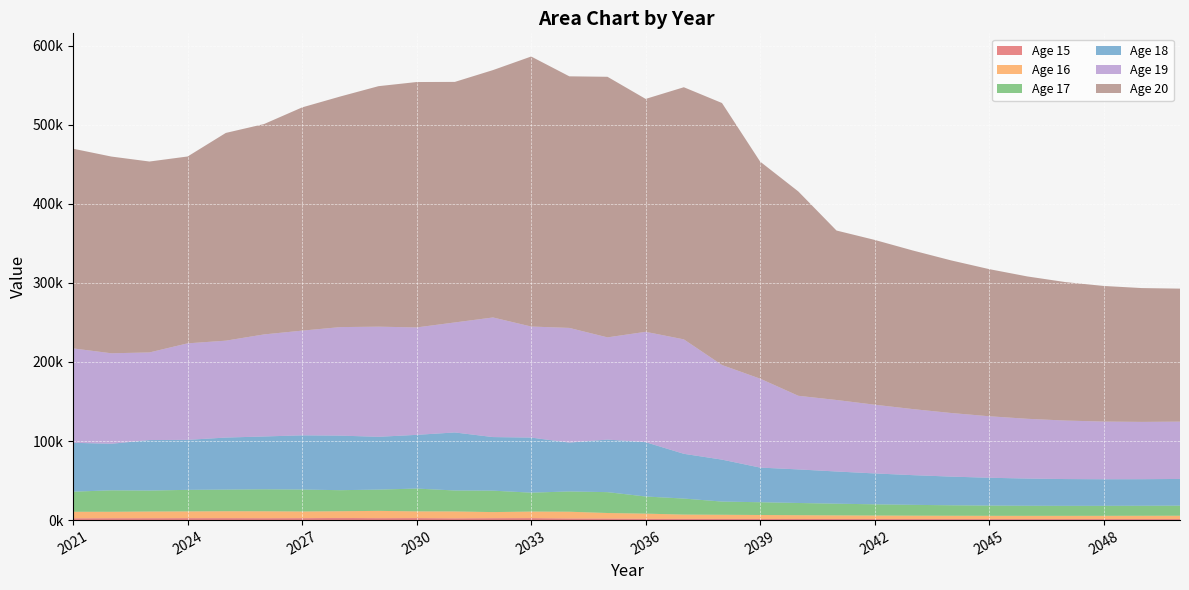

Reading left to right, extract all data points from this chart.

col_15: 2021=2291.8	2022=2392.9	2023=2436.1	2024=2507.6	2025=2529.0	2026=2453.3	2027=2499.8	2028=2705.8	2029=2502.5	2030=2574.8	2031=2287.7	2032=2463.4	2033=2547.7	2034=2101.7	2035=1971.1	2036=1629.1	2037=1579.5	2038=1515.9	2039=1455.3	2040=1399.9	2041=1351.9	2042=1312.6	2043=1283.6	2044=1264.9	2045=1255.6	2046=1255.1	2047=1261.0	2048=1271.9	2049=1287.0	2050=1304.5
col_16: 2021=8239.9	2022=8114.3	2023=8399.5	2024=8485.7	2025=8674.8	2026=8695.3	2027=8388.9	2028=8505.7	2029=9166.6	2030=8444.5	2031=8658.2	2032=7668.5	2033=8234.5	2034=8494.7	2035=6992.0	2036=6544.4	2037=5399.3	2038=5226.6	2039=5008.9	2040=4802.3	2041=4614.4	2042=4451.5	2043=4318.2	2044=4219.4	2045=4154.9	2046=4121.6	2047=4117.6	2048=4134.9	2049=4168.4	2050=4216.2
col_17: 2021=25435.4	2022=27163.2	2023=26532.1	2024=27265.6	2025=27366.8	2026=27814.0	2027=27735.3	2028=26633.7	2029=26892.7	2030=28874.5	2031=26511.8	2032=27102.0	2033=23940.5	2034=25646.5	2035=26400.6	2036=21689.2	2037=20266.5	2038=16695.0	2039=16138.9	2040=15448.1	2041=14795.0	2042=14202.1	2043=13688.9	2044=13268.7	2045=12956.3	2046=12750.2	2047=12641.1	2048=12622.5	2049=12670.0	2050=12767.7
col_18: 2021=61839.8	2022=58882.7	2023=63874.7	2024=63270.0	2025=65837.7	2026=66825.1	2027=68599.6	2028=69019.6	2029=66809.8	2030=67942.9	2031=73417.1	2032=67795.4	2033=69659.2	2034=61814.7	2035=66490.2	2036=68695.3	2037=56620.3	2038=53060.6	2039=43824.0	2040=42462.9	2041=40730.1	2042=39080.6	2043=37577.1	2044=36273.1	2045=35206.4	2046=34418.5	2047=33906.7	2048=33648.7	2049=33627.8	2050=33779.9
col_19: 2021=119378.5	2022=114470.3	2023=110852.6	2024=122079.5	2025=122566.5	2026=129088.7	2027=132445.4	2028=137279.5	2029=139315.4	2030=135897.9	2031=139158.2	2032=151298.9	2033=140484.9	2034=145059.1	2035=129291.1	2036=139618.4	2037=144756.8	2038=119687.7	2039=112478.6	2040=93132.3	2041=90442.8	2042=86926.3	2043=83555.8	2044=80470.2	2045=77789.2	2046=75598.6	2047=73991.4	2048=72966.1	2049=72477.1	2050=72491.5
col_20: 2021=252617.8	2022=248875.3	2023=241505.0	2024=236378.1	2025=262809.8	2026=266114.7	2027=282417.5	2028=291739.8	2029=304233.3	2030=310428.8	2031=304289.6	2032=312946.8	2033=341574.1	2034=318263.8	2035=329648.4	2036=294632.1	2037=318956.6	2038=331429.7	2039=274576.4	2040=258495.8	2041=214374.0	2042=208478.3	2043=200626.4	2044=193065.9	2045=186124.6	2046=180086.3	2047=175156.6	2048=171556.9	2049=169289.0	2050=168251.8